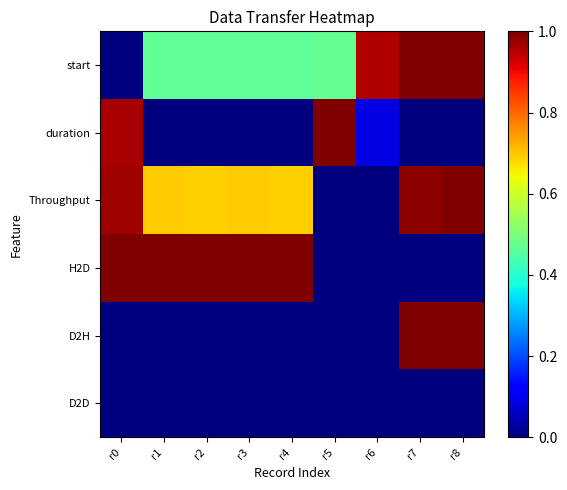

At r4, list the series in order from largest to smallest.

H2D, Throughput, start, duration, D2H, D2D